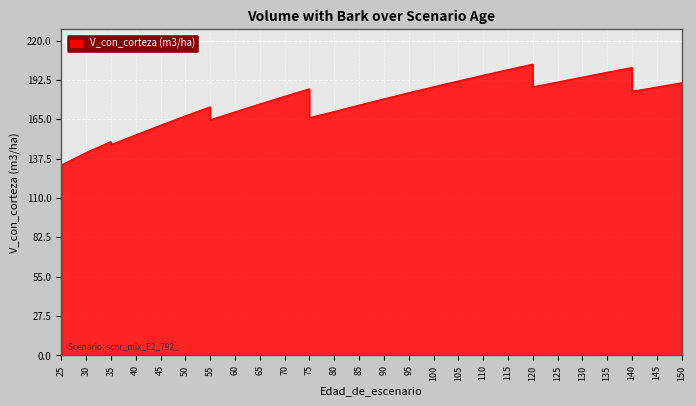

How many distinct data groups are displayed?

1